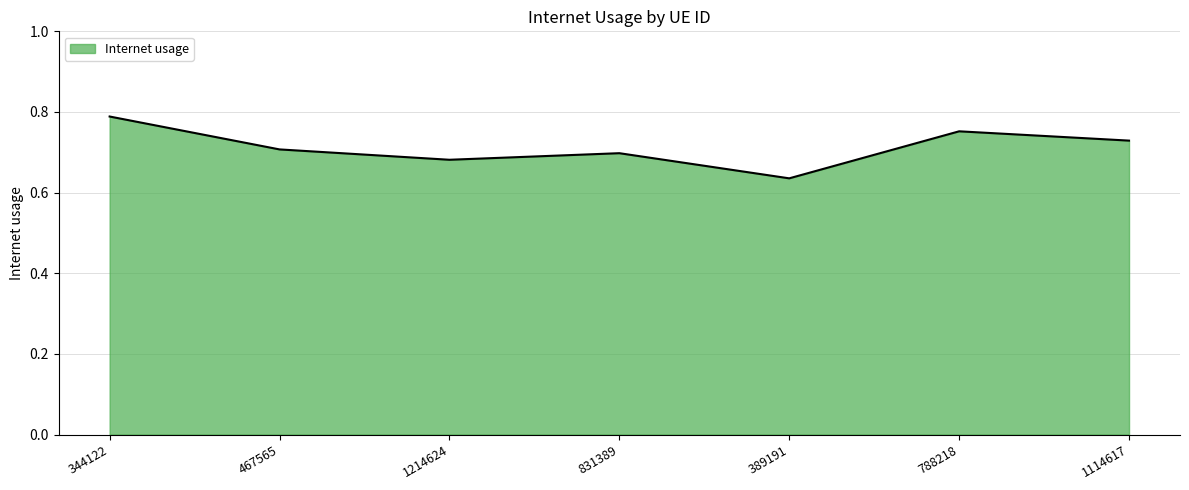

Does the chart display data point markers on the line(s)?

No